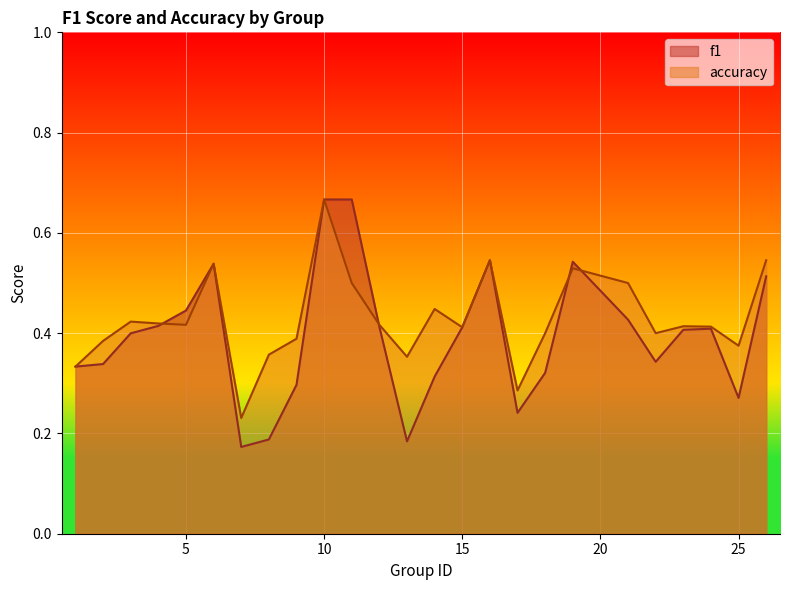

What is the highest value of the f1 series?

0.7